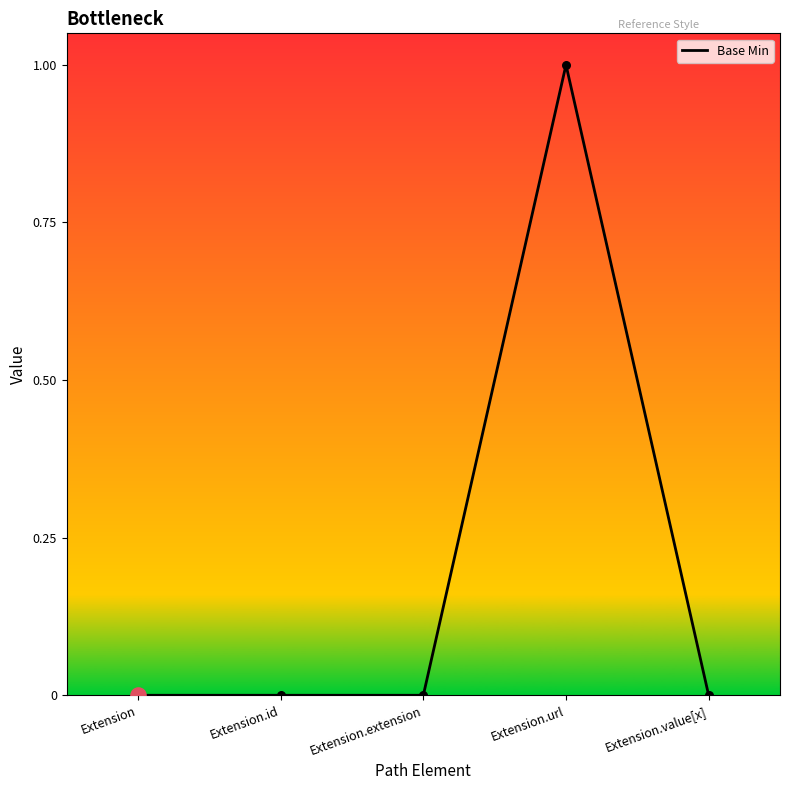

What is the change in value from Extension.id to Extension.url?

+1